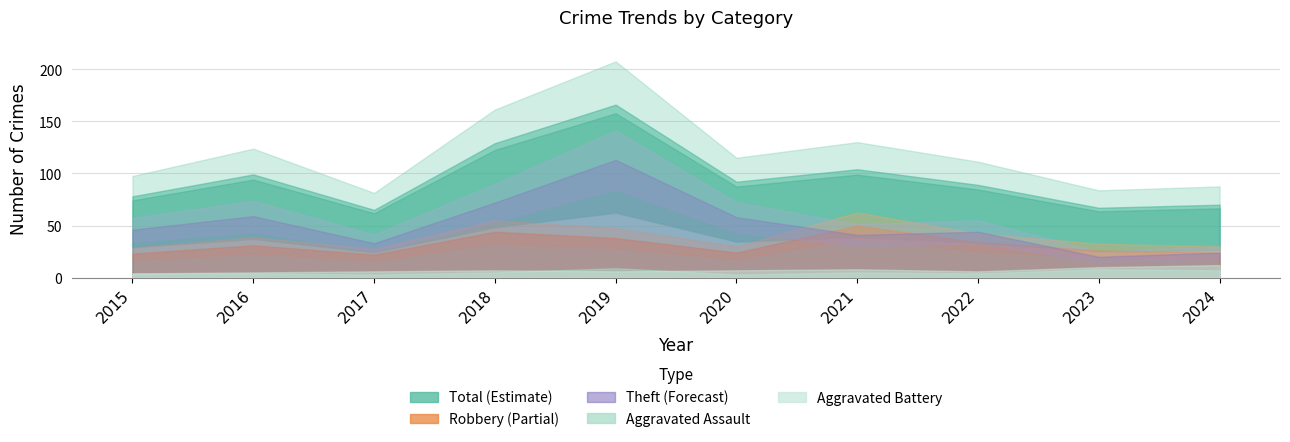

True or false: Total and Theft cross at least once.

False